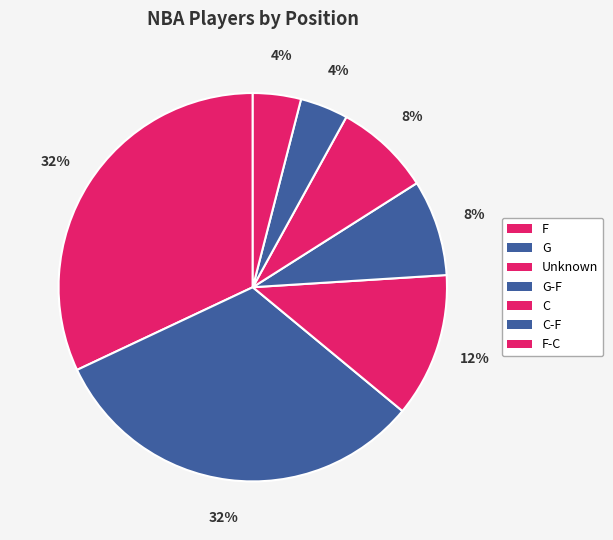

How many slices are in this pie chart?

7